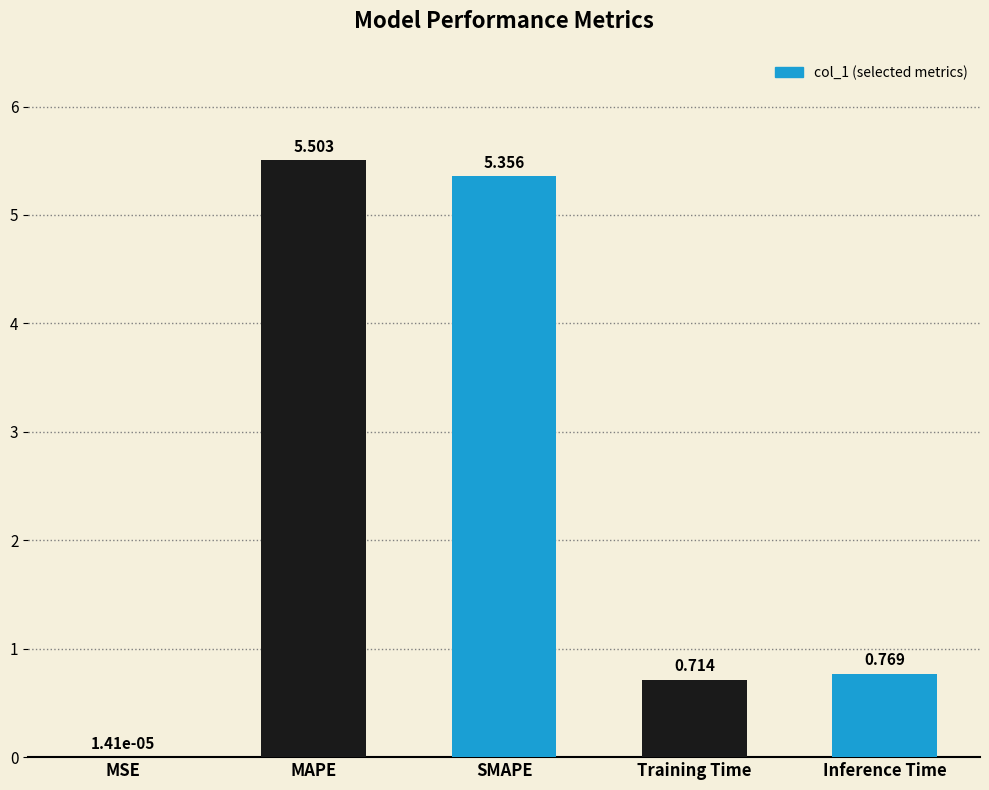

At which label is the value closest to 2?

Inference Time